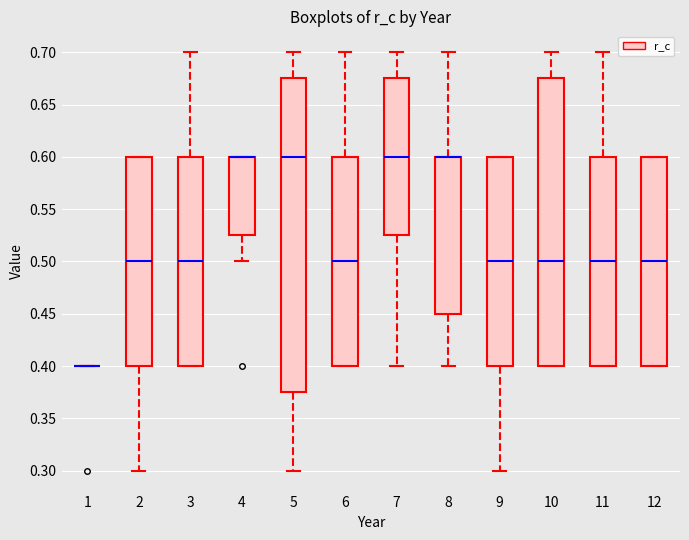

Which box is the tallest, from its lower edge to its upper edge?

5